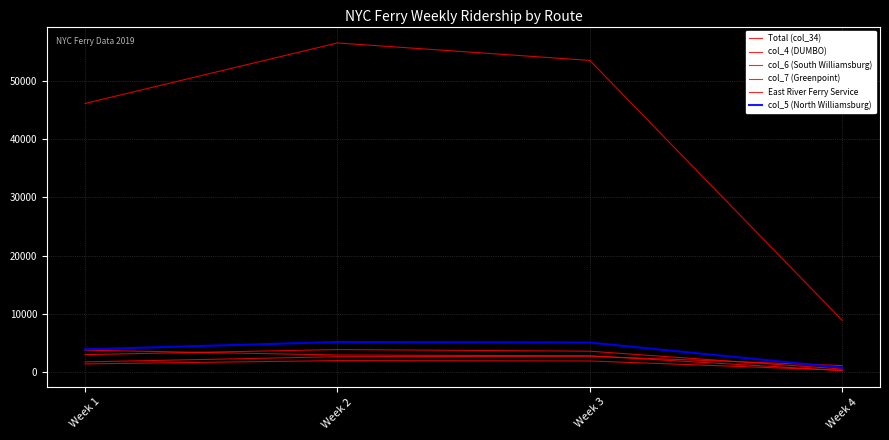

Is this an area chart (filled region under the line)?

No